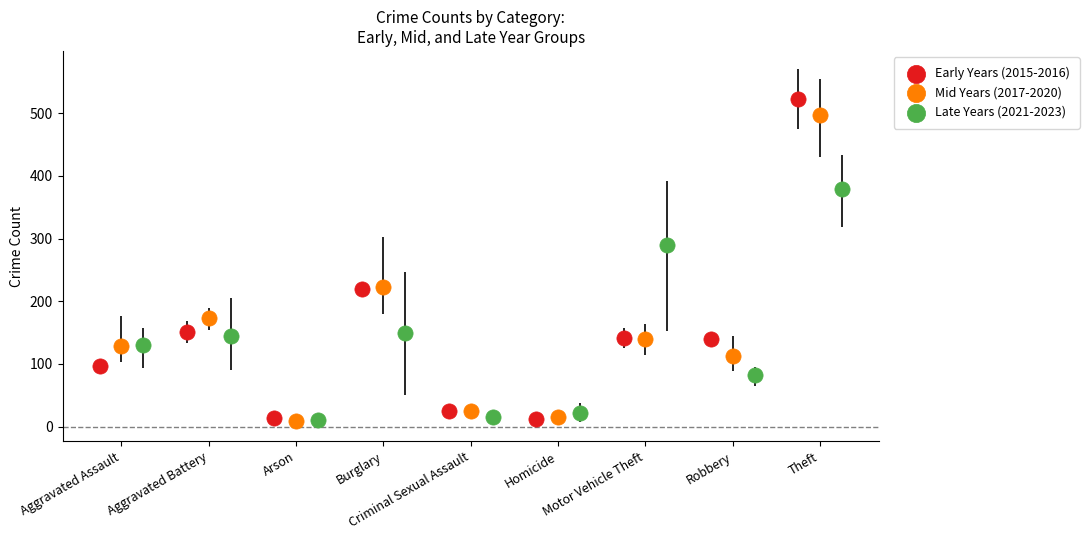

Which series contains the highest Y value?

Early Years (2015-2016)